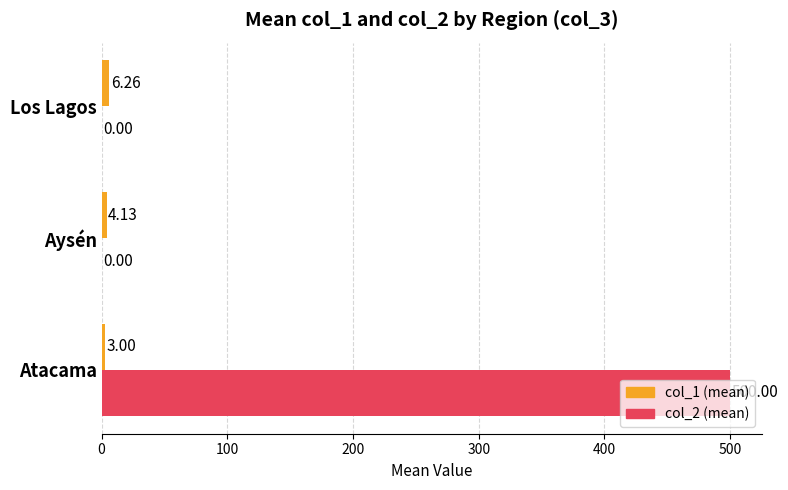

Which series has the largest total across all categories?

col_2 (mean)